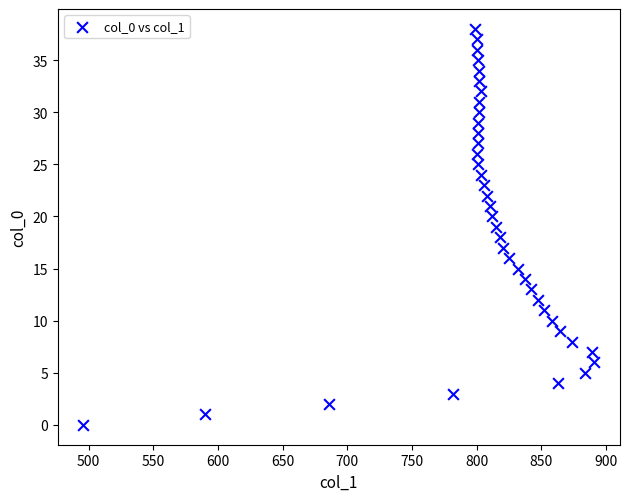

What is the range of X values (max minus min)?

395